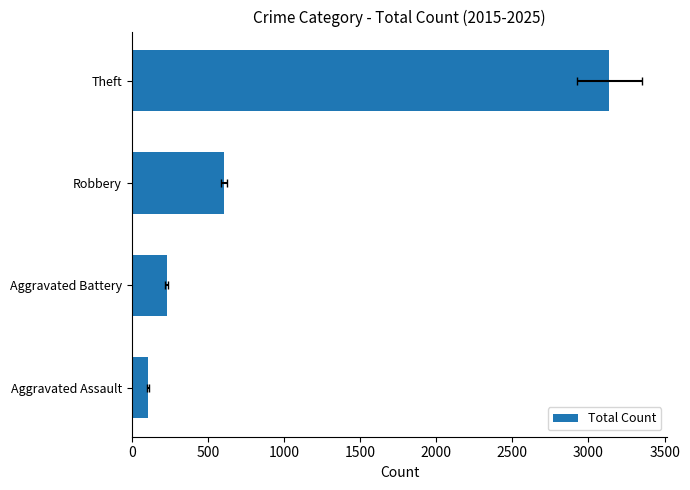

What is the value of the 2nd bar from the left?

229